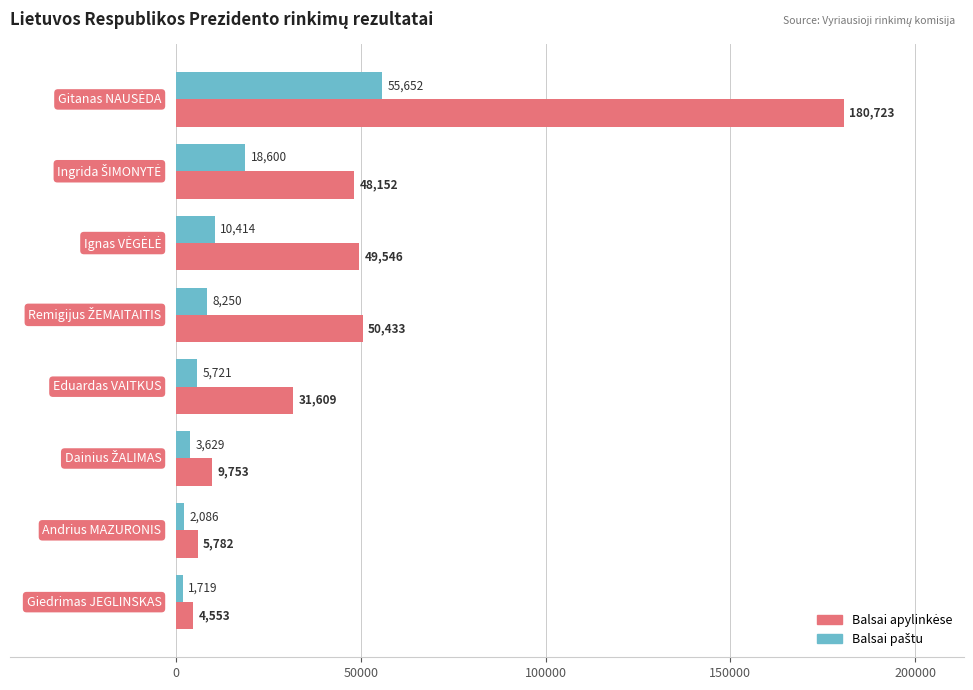

What is the minimum value shown in the chart?

1719